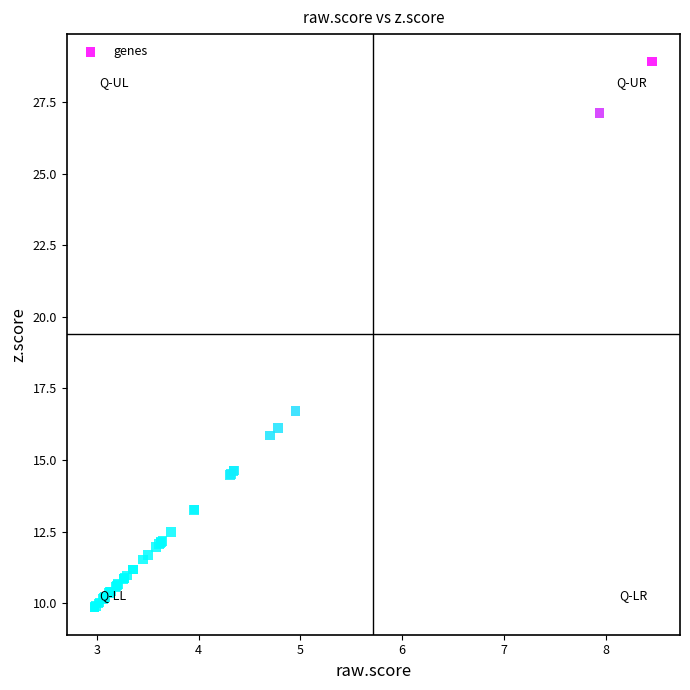

What Y value in the scatter plot is closest to 19?

16.7